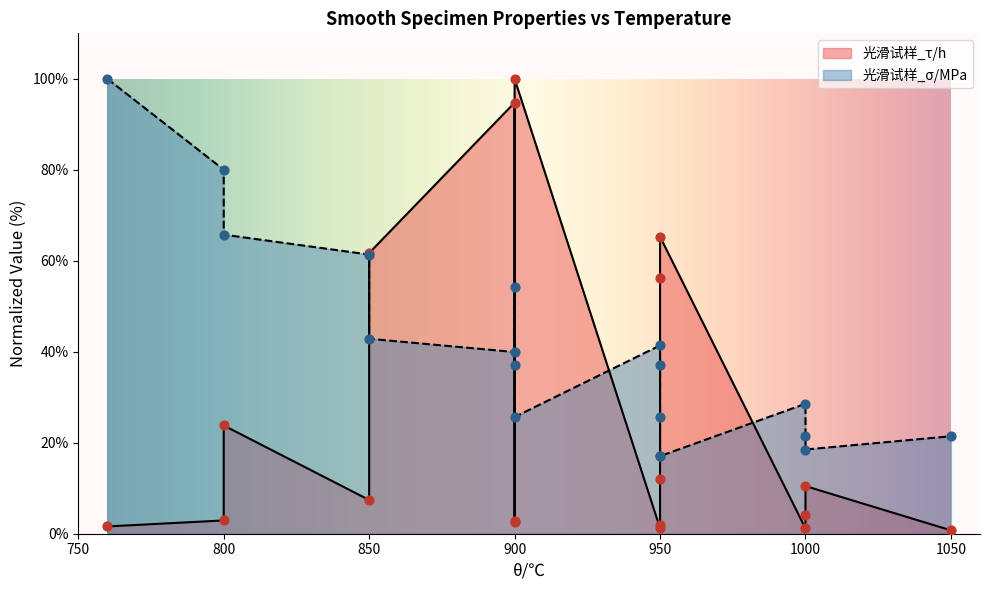

What are all the series names shown in the legend?

光滑试样_τ/h, 光滑试样_σ/MPa